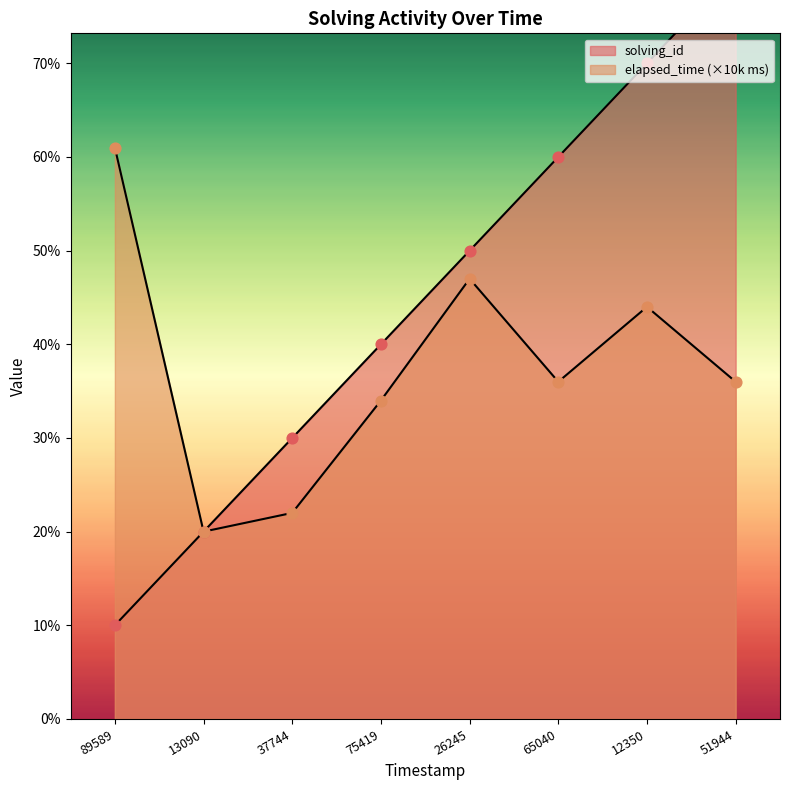

Which series contains the lowest Y value?

solving_id